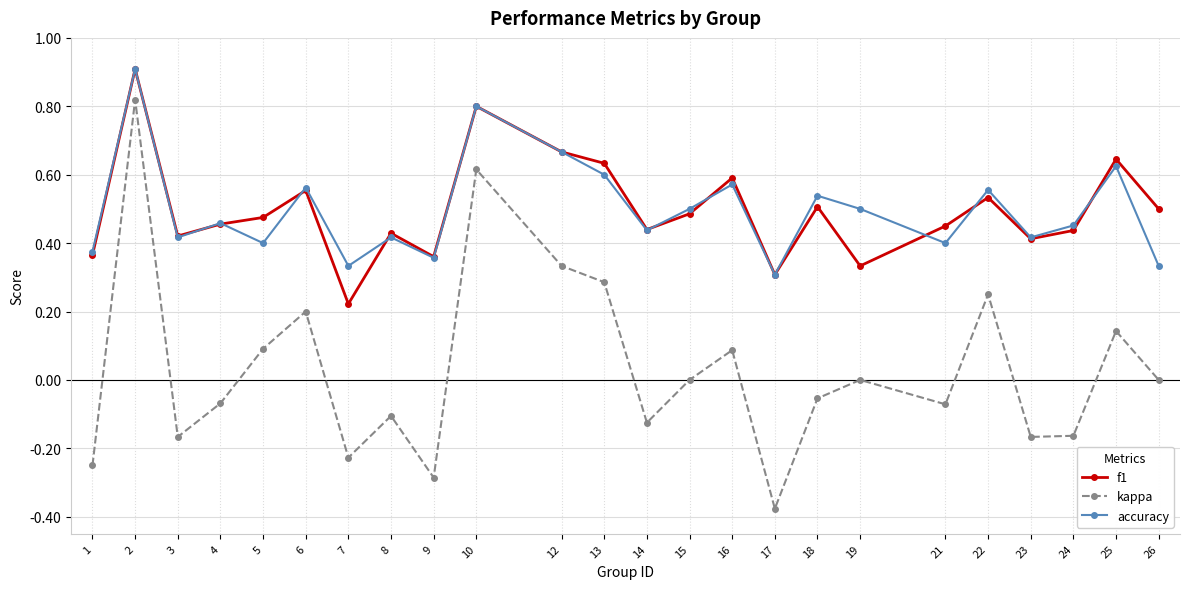

How many categories are shown in the chart?

24